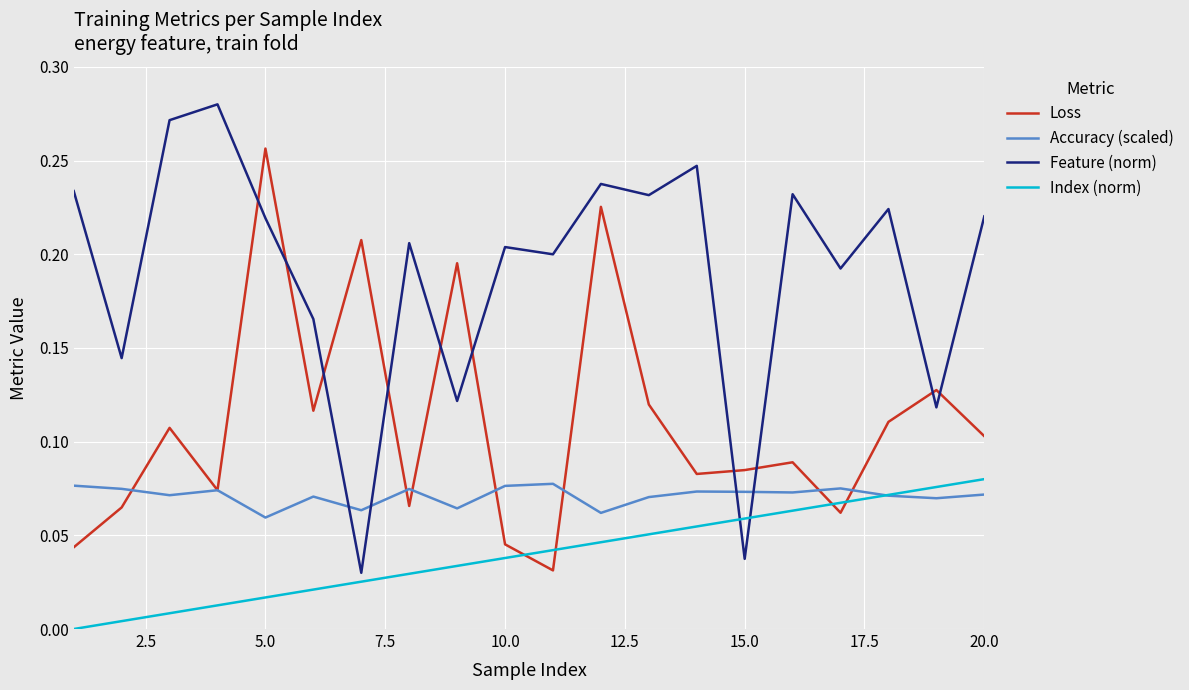

True or false: Index (norm) and Accuracy (scaled) intersect in this chart.

True